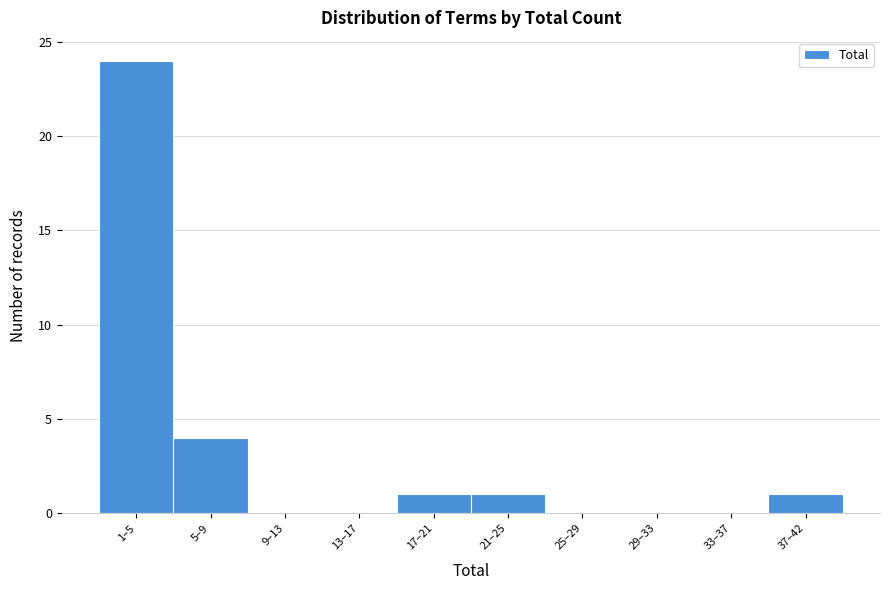

Reading left to right, what are all the values shown in this chart?

1–5=24	5–9=4	9–13=0	13–17=0	17–21=1	21–25=1	25–29=0	29–33=0	33–37=0	37–42=1